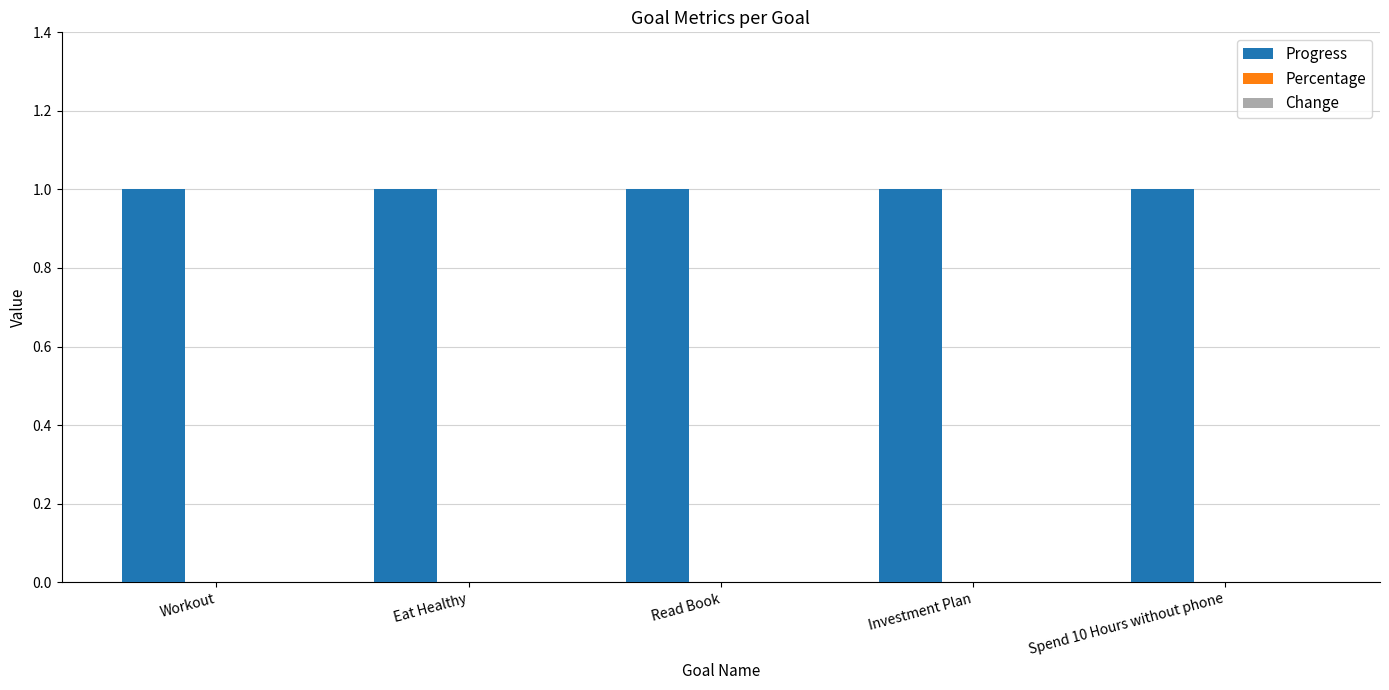

Which category has the lowest value across all series?

Workout